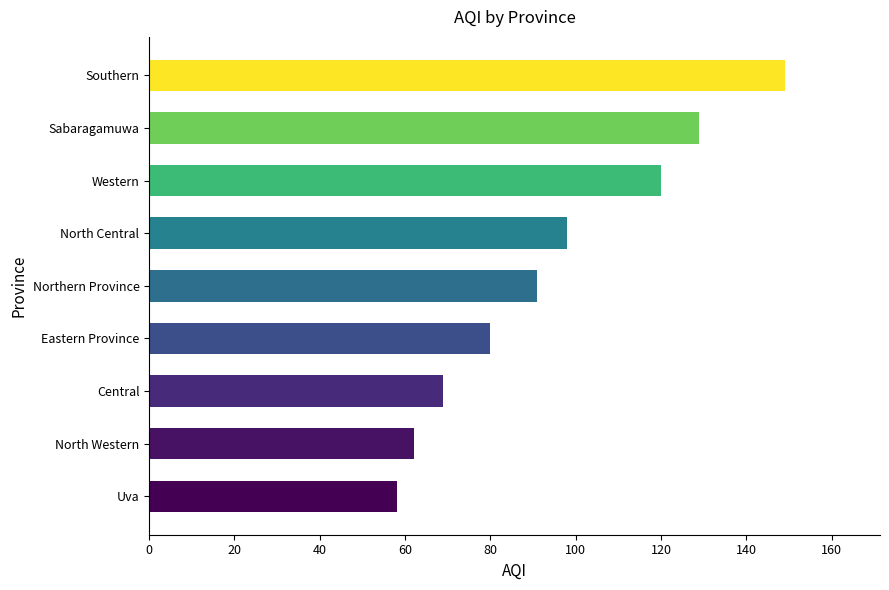

How many bars are there in total?

9